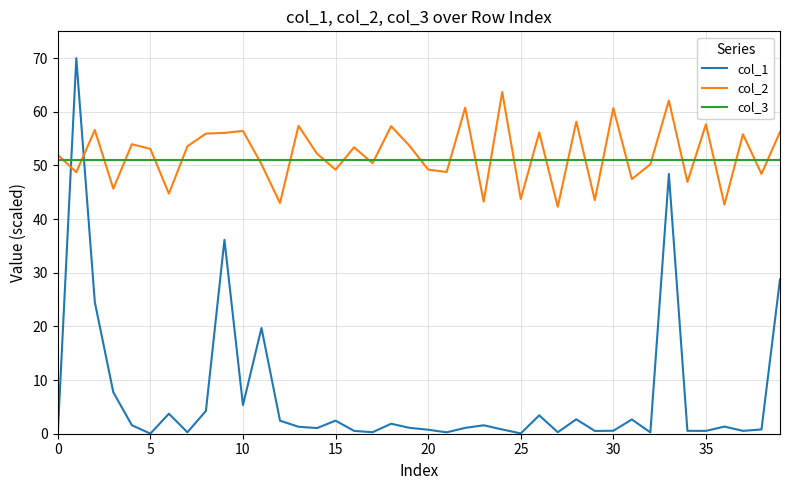

Rank the series by their maximum value, from lowest to highest.

col_3, col_2, col_1